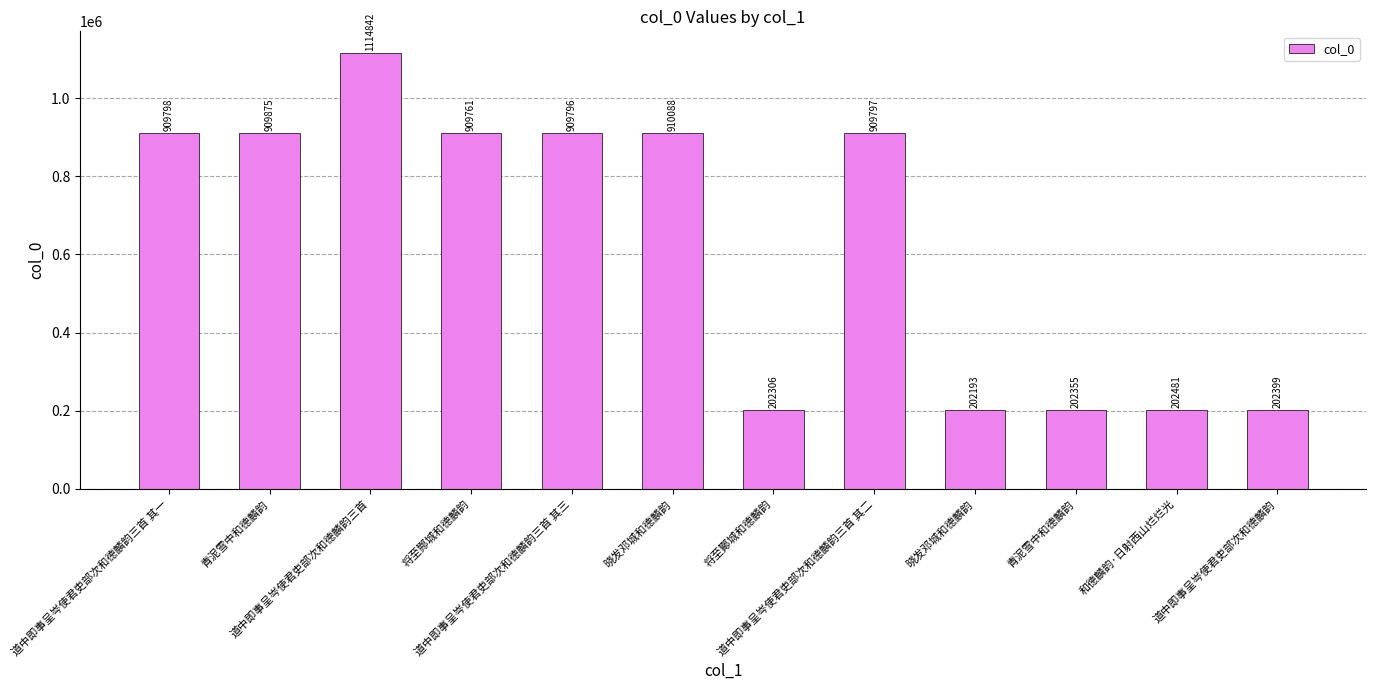

Reading left to right, list all the values displayed in this chart.

909798	909875	1114842	909761	909796	910088	202306	909797	202193	202355	202481	202399